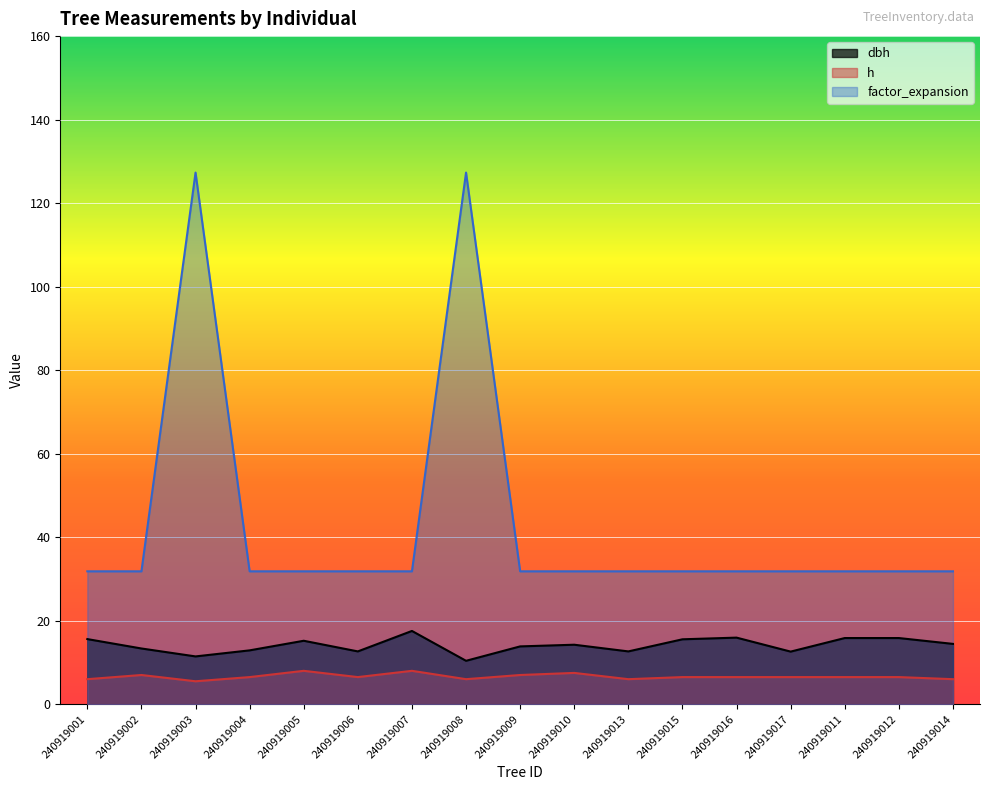

True or false: dbh has a value of 27.1 at 240919005.

False